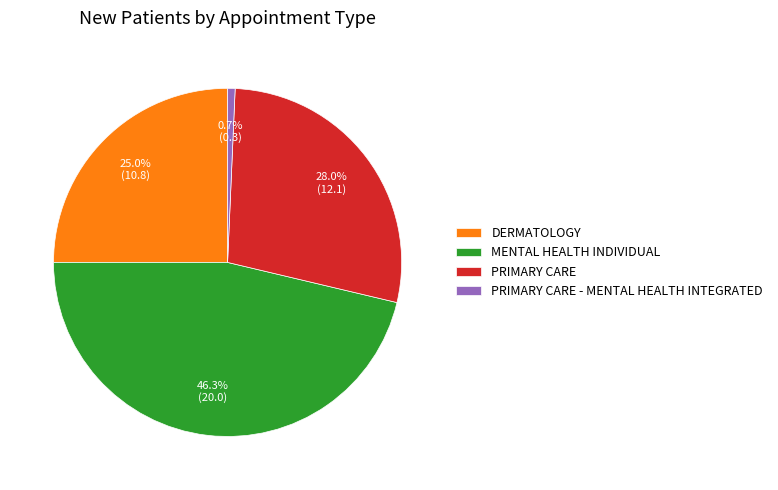

Which slice is the largest?

MENTAL HEALTH INDIVIDUAL